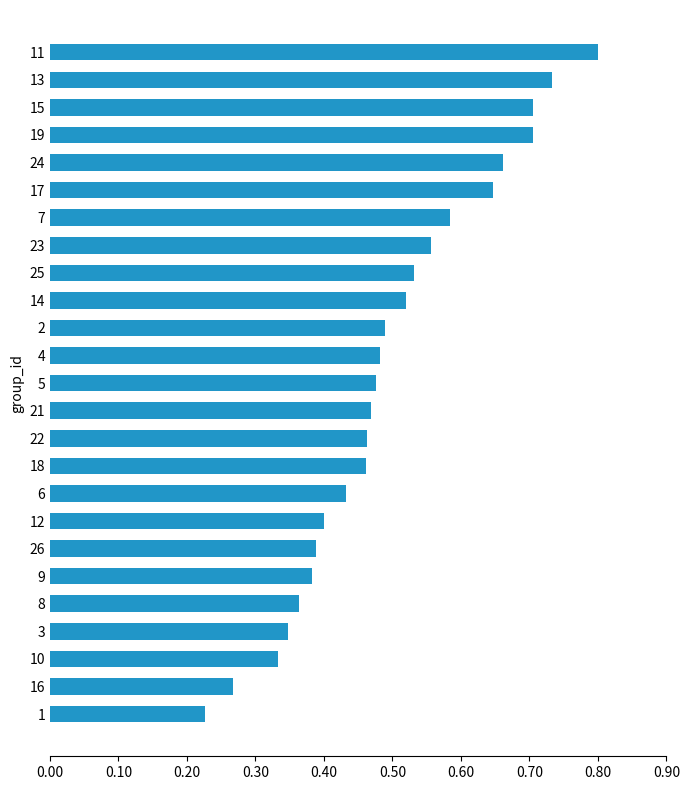

True or false: the data shows 0.6 at 8.

False